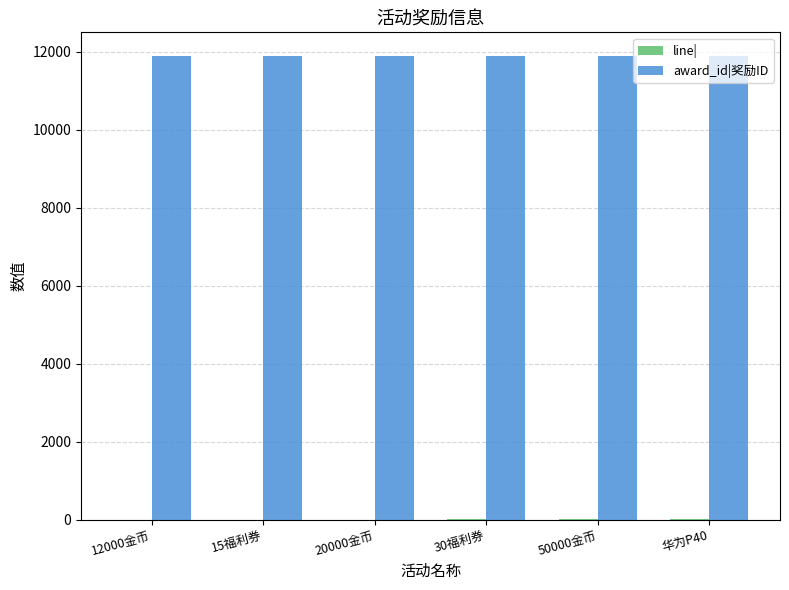

What is the greatest value displayed?

11900